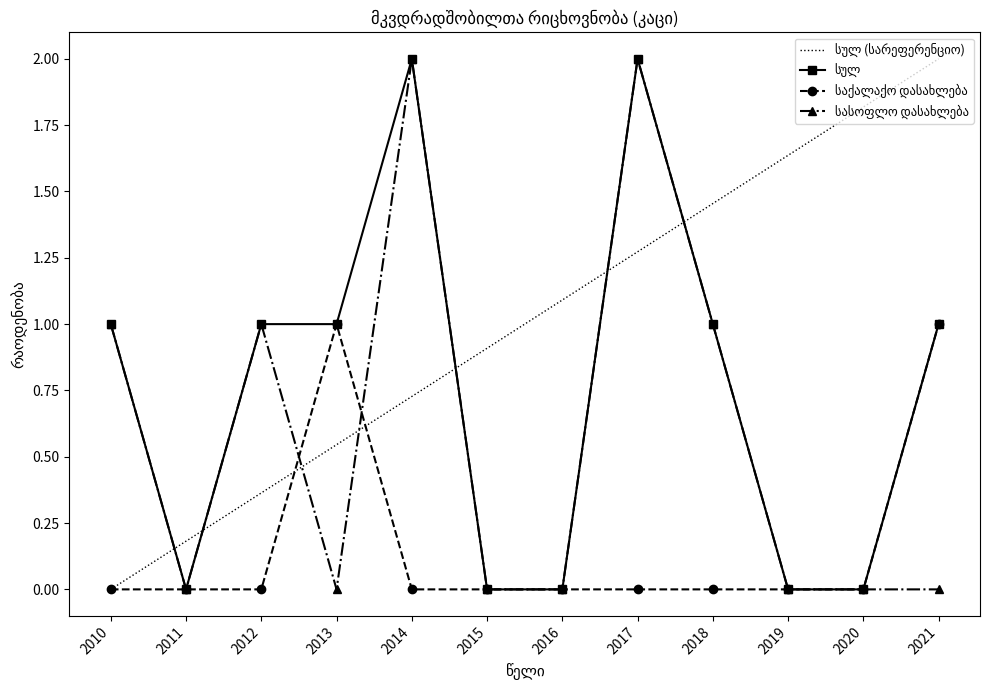

Between 2016 and 2014, which is larger?

2014